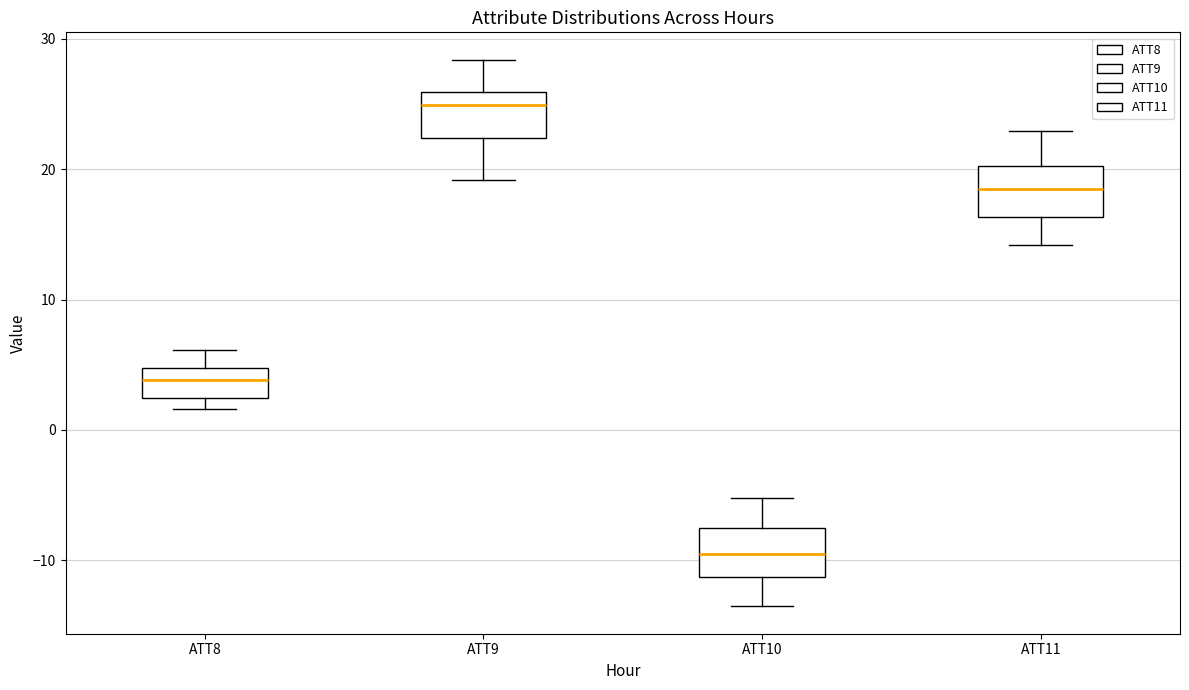

Where does the median line of the box for ATT8 sit on the y-axis? The values are not printed on the chart, so give them approximately, as read against the axis.

4